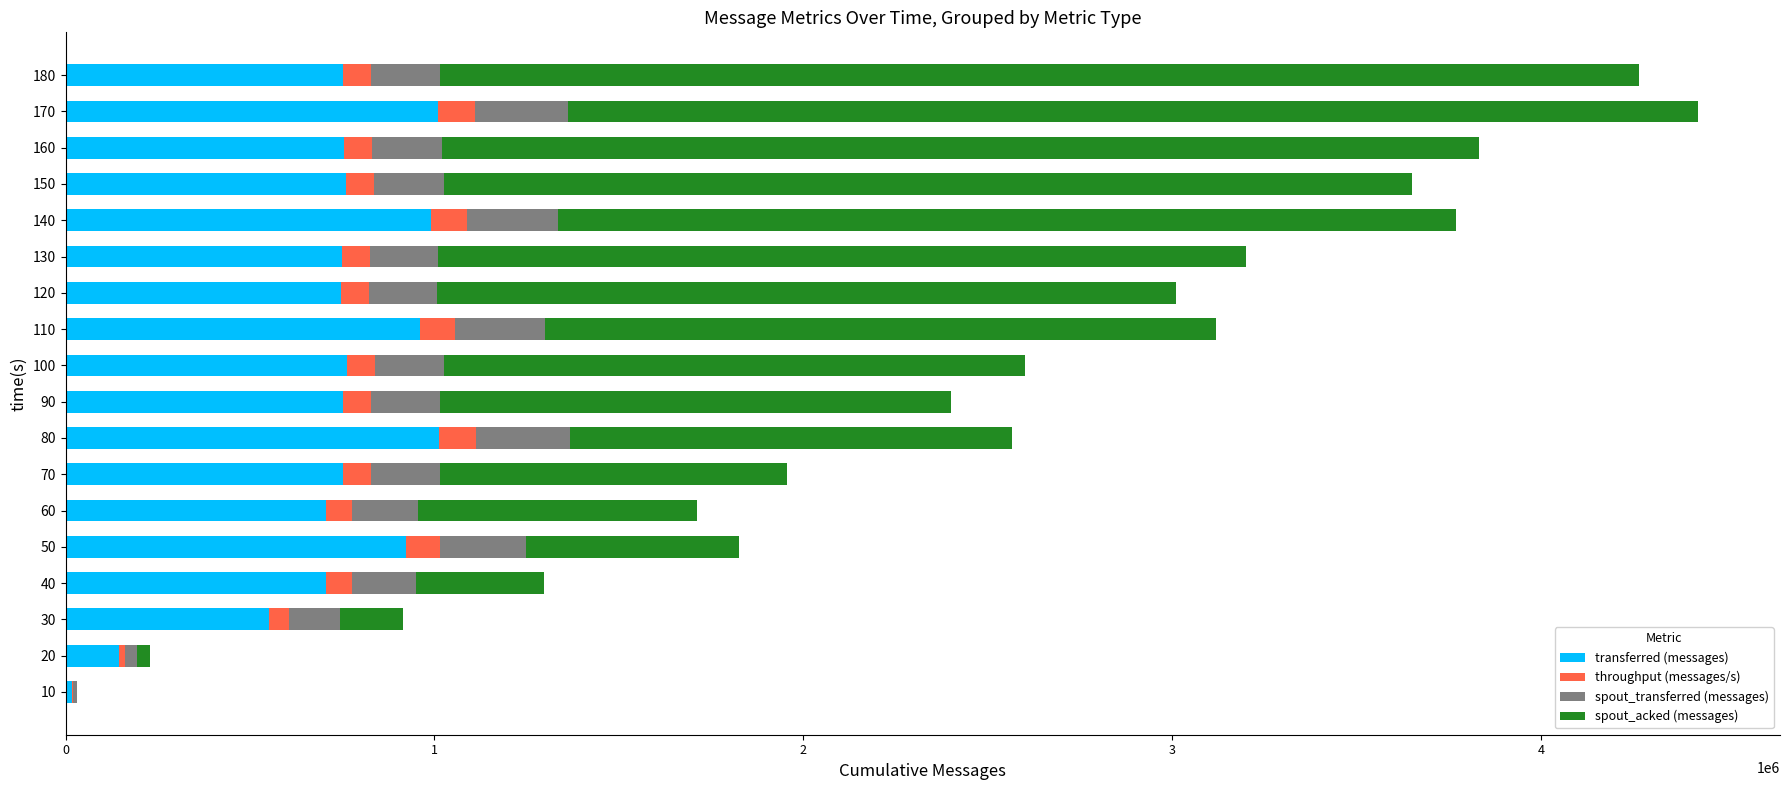

What is the sum of all transferred (messages) values?

13056600